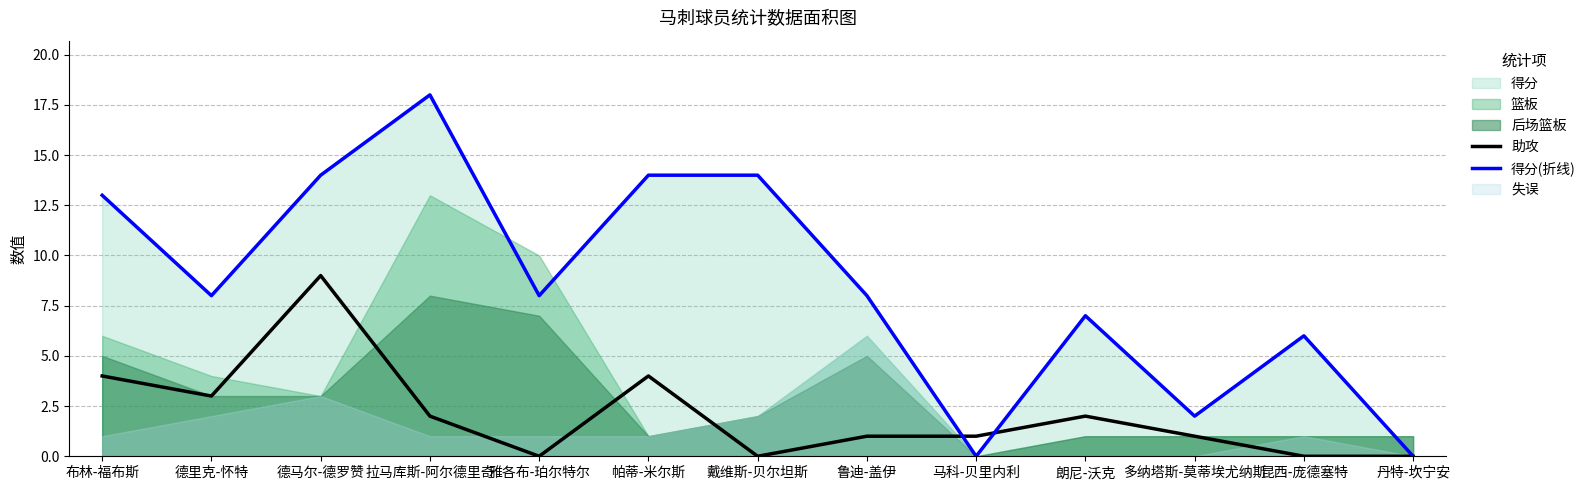

How many positive values does the 助攻 series have?

9